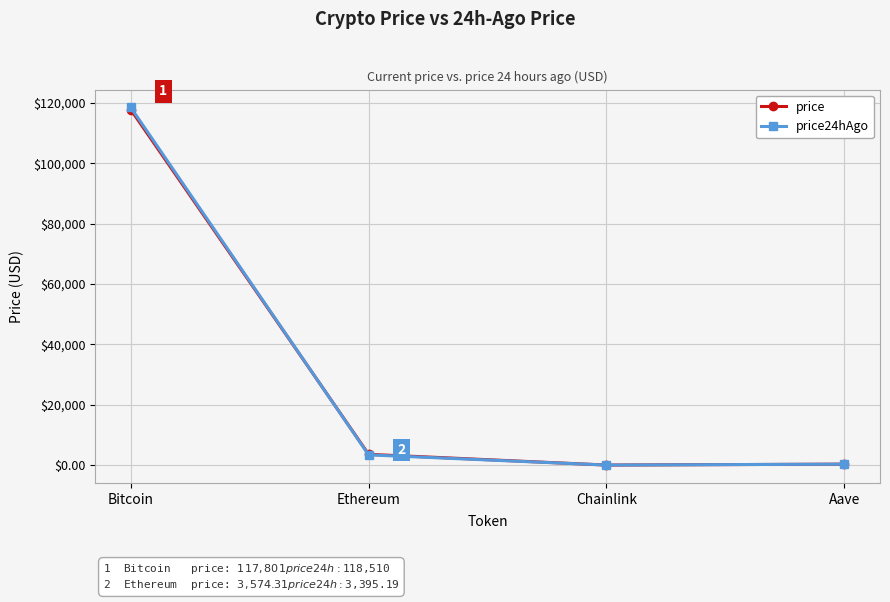

At which category is the sum across all series the highest?

Bitcoin